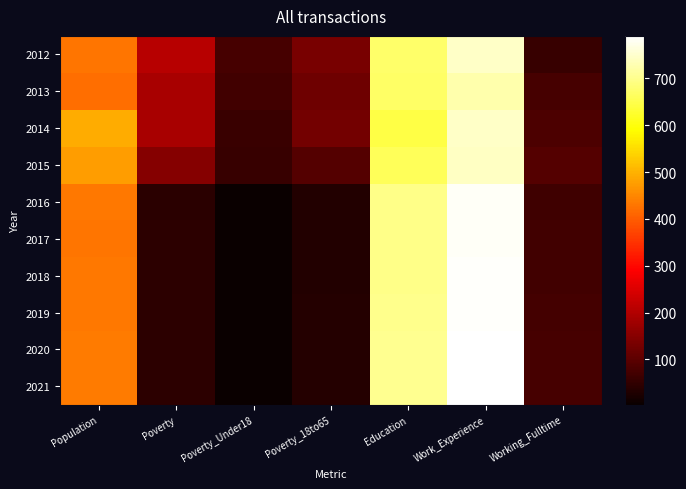

List the series in order of their peak value, highest first.

2021, 2020, 2019, 2018, 2017, 2016, 2012, 2014, 2015, 2013